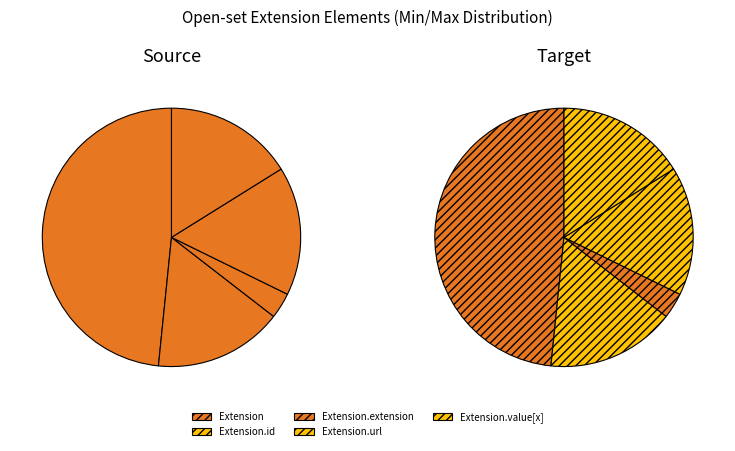

Is it true that Extension.id is 1% of the pie?

False